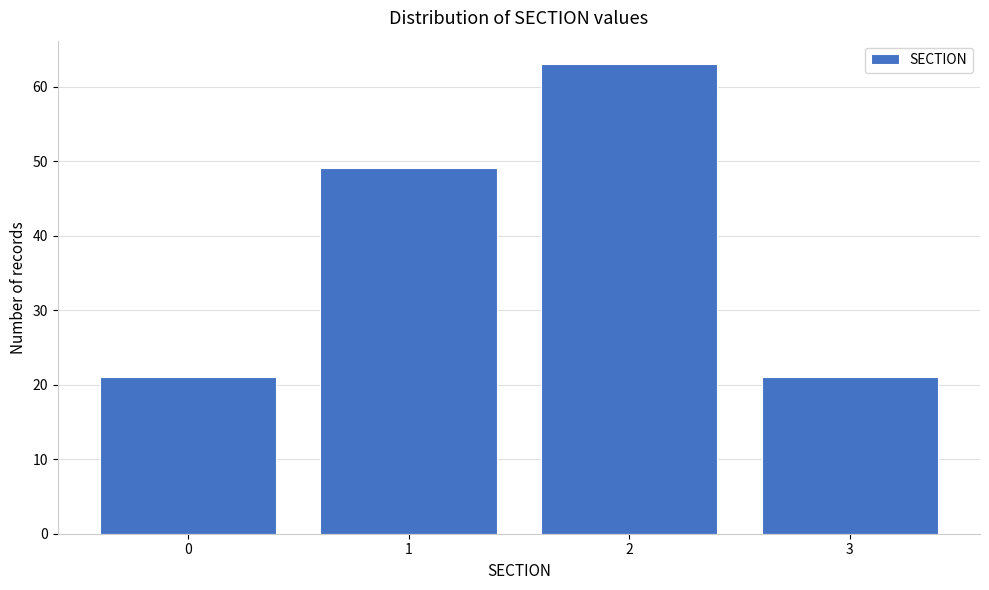

Reading left to right, transcribe all the data shown in this chart.

0=21	1=49	2=63	3=21